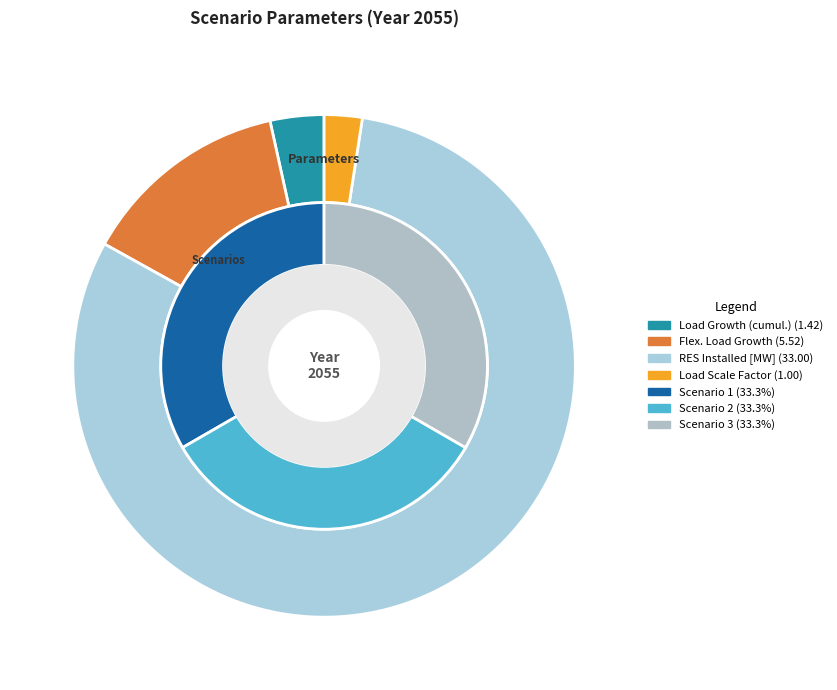

Count the number of slices in the pie.

4